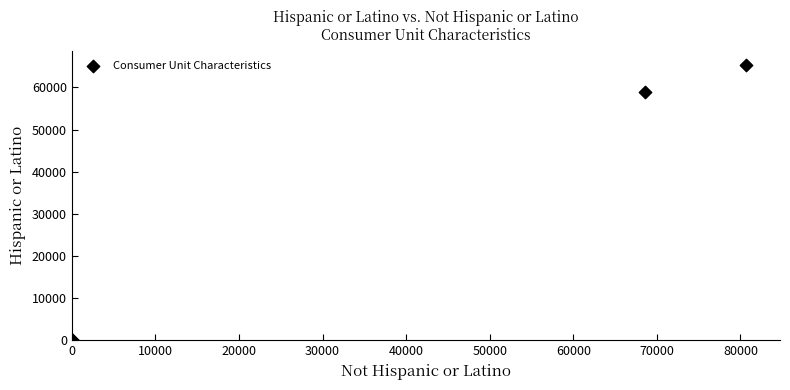

What Y value in the scatter plot is closest to 32649?

58828.0